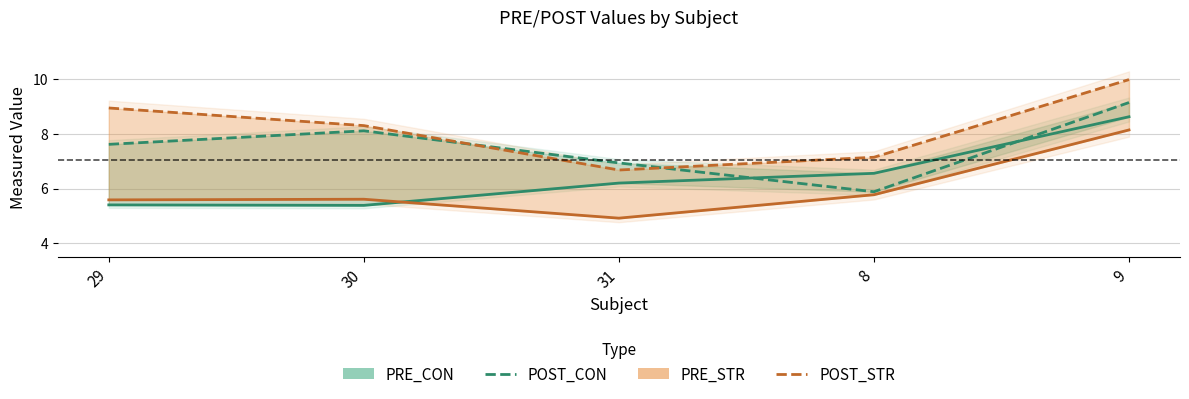

List the series in order of their peak value, lowest first.

PRE_STR, PRE_CON, POST_CON, POST_STR